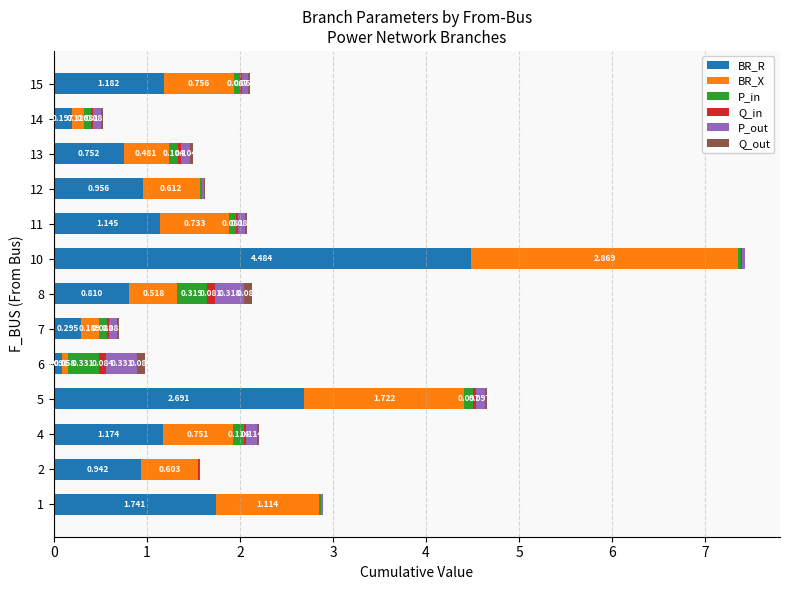

Count the number of data series in this chart.

6